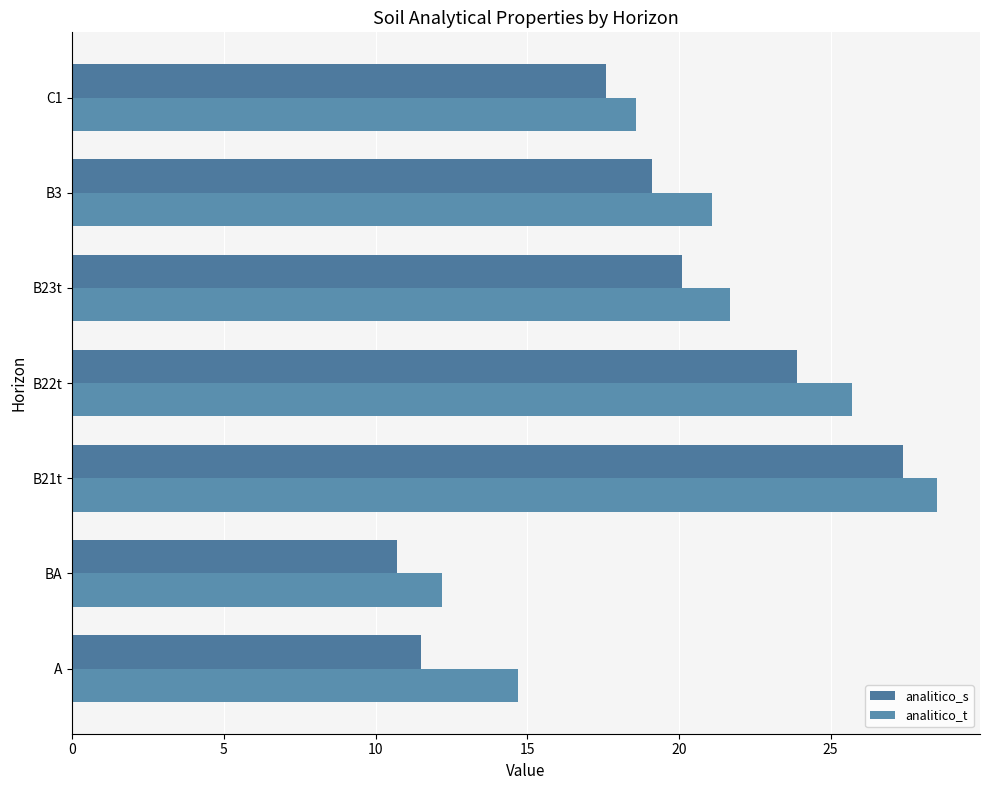

Rank the series by their maximum value, from lowest to highest.

analitico_s, analitico_t